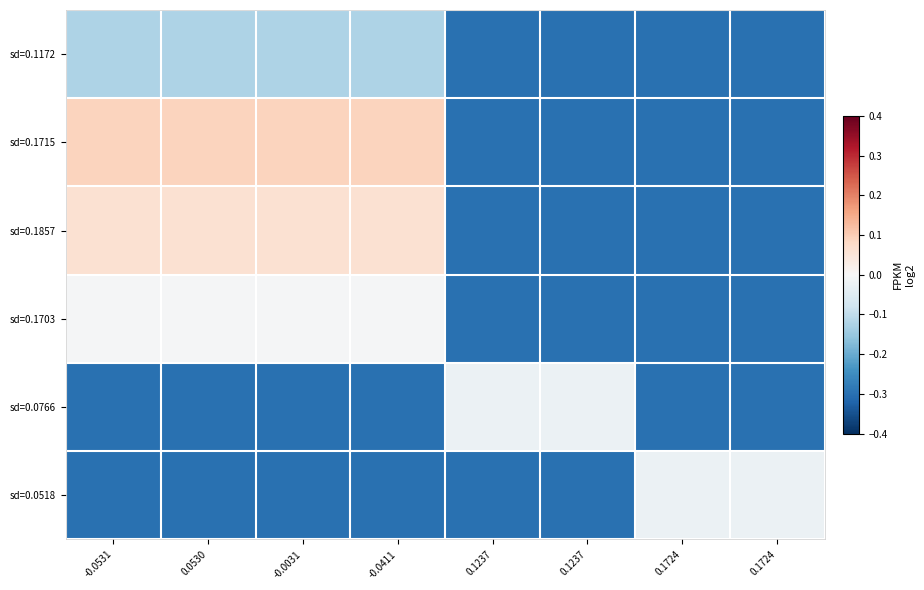

Reading left to right, list all the values displayed in this chart.

sd=0.1172: -0.0531=-0.1	0.0530=-0.1	-0.0031=-0.1	-0.0411=-0.1	0.1237=-0.3	0.1237=-0.3	0.1724=-0.3	0.1724=-0.3
sd=0.1715: -0.0531=0.1	0.0530=0.1	-0.0031=0.1	-0.0411=0.1	0.1237=-0.3	0.1237=-0.3	0.1724=-0.3	0.1724=-0.3
sd=0.1857: -0.0531=0.1	0.0530=0.1	-0.0031=0.1	-0.0411=0.1	0.1237=-0.3	0.1237=-0.3	0.1724=-0.3	0.1724=-0.3
sd=0.1703: -0.0531=-0.0	0.0530=-0.0	-0.0031=-0.0	-0.0411=-0.0	0.1237=-0.3	0.1237=-0.3	0.1724=-0.3	0.1724=-0.3
sd=0.0766: -0.0531=-0.3	0.0530=-0.3	-0.0031=-0.3	-0.0411=-0.3	0.1237=-0.0	0.1237=-0.0	0.1724=-0.3	0.1724=-0.3
sd=0.0518: -0.0531=-0.3	0.0530=-0.3	-0.0031=-0.3	-0.0411=-0.3	0.1237=-0.3	0.1237=-0.3	0.1724=-0.0	0.1724=-0.0